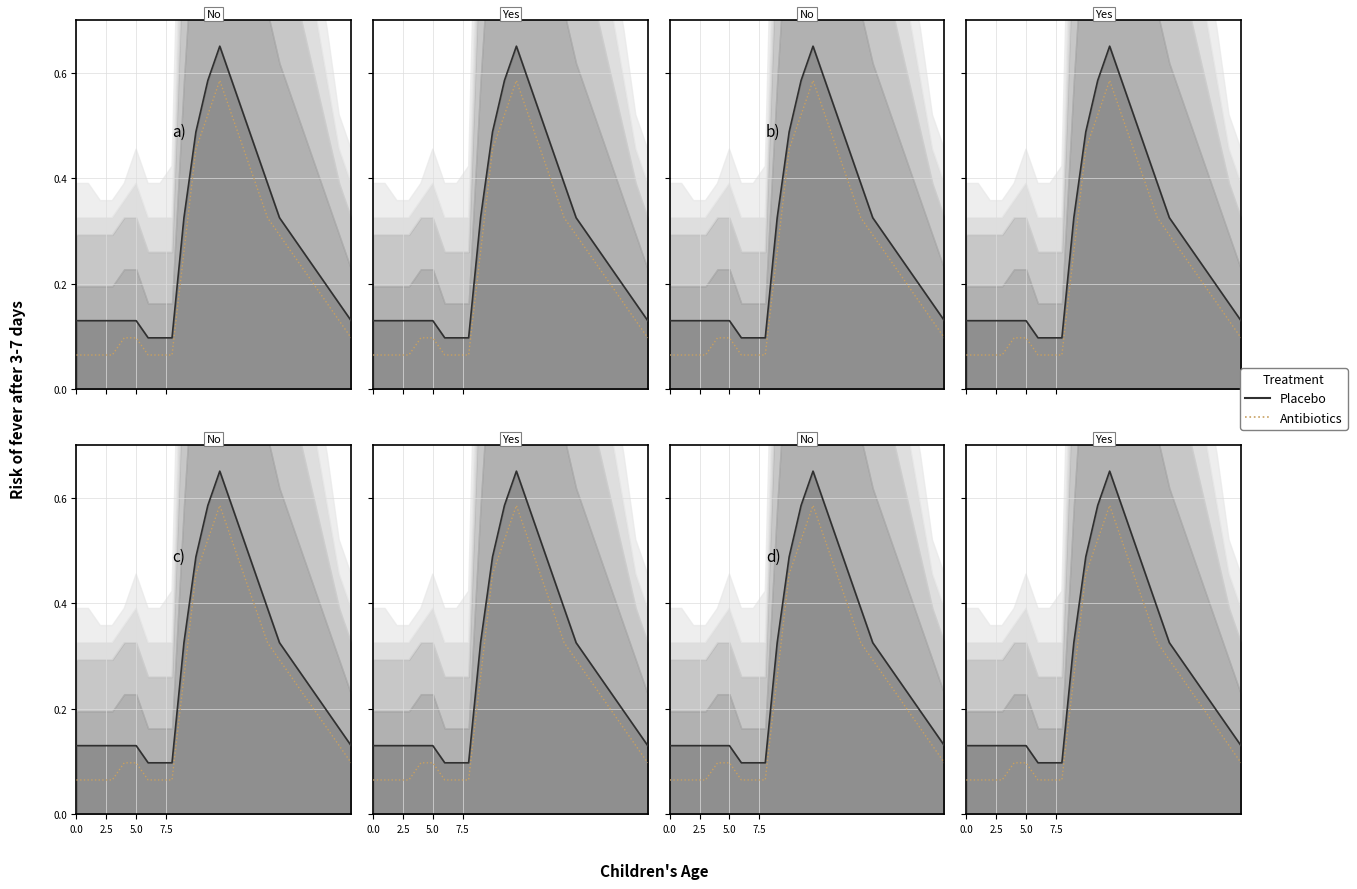

What is the label of the 8th point from the left?

7